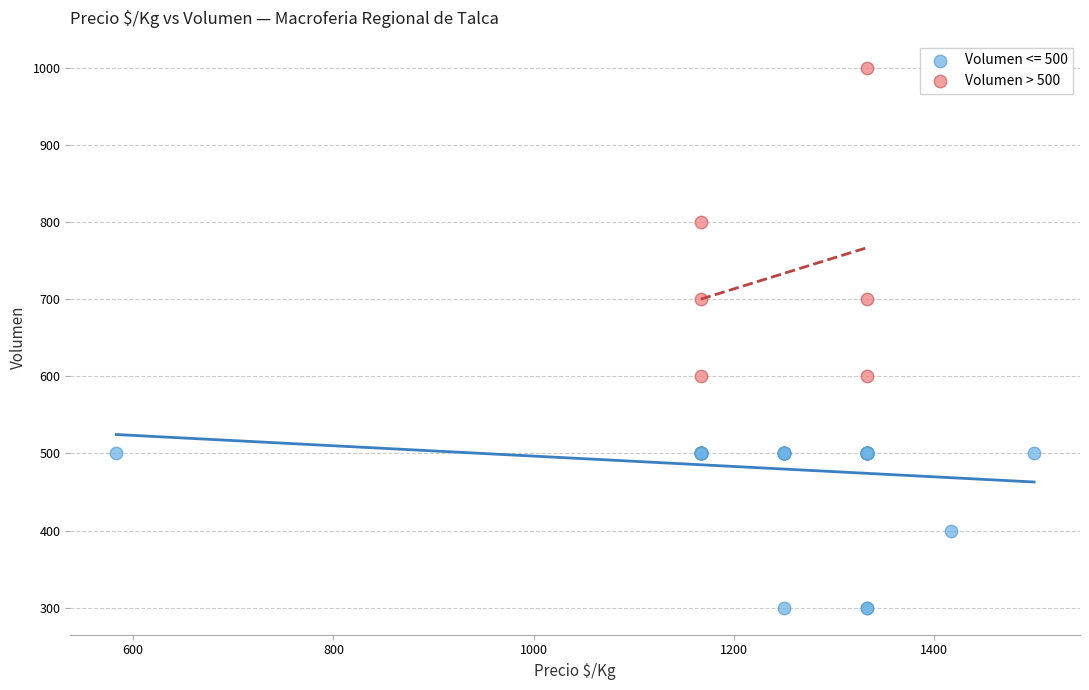

Which series contains the lowest Y value?

Volumen <= 500